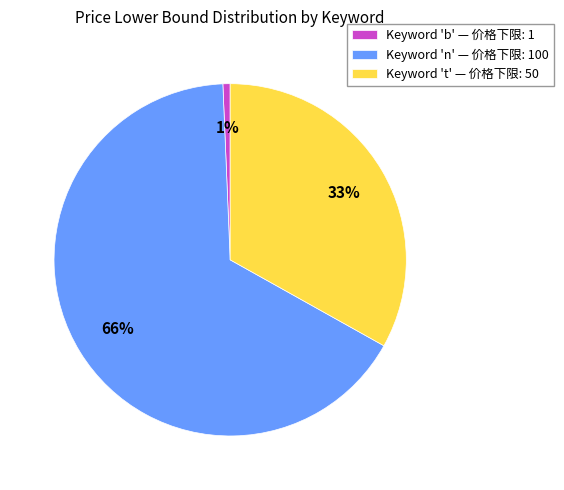

What is the ratio of the value at Keyword 't' — 价格下限: 50 to the value at Keyword 'n' — 价格下限: 100?

0.5